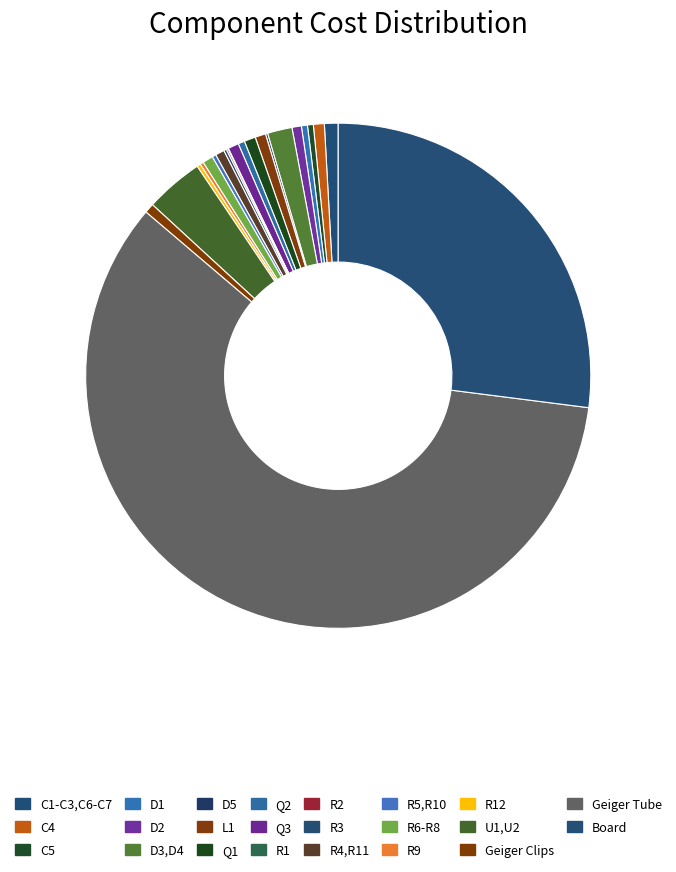

What portion of the pie excludes D1?

99.6%